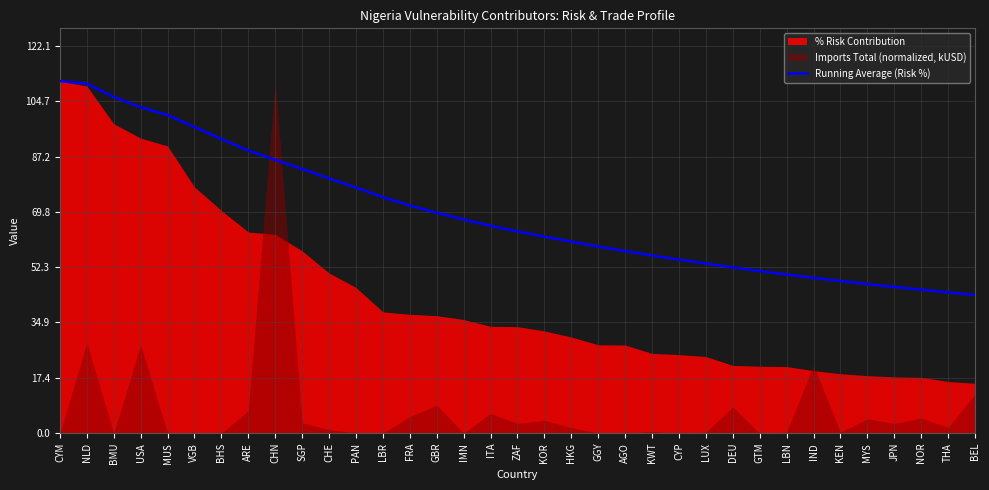

Is it true that the value at FRA is 117.0?

False